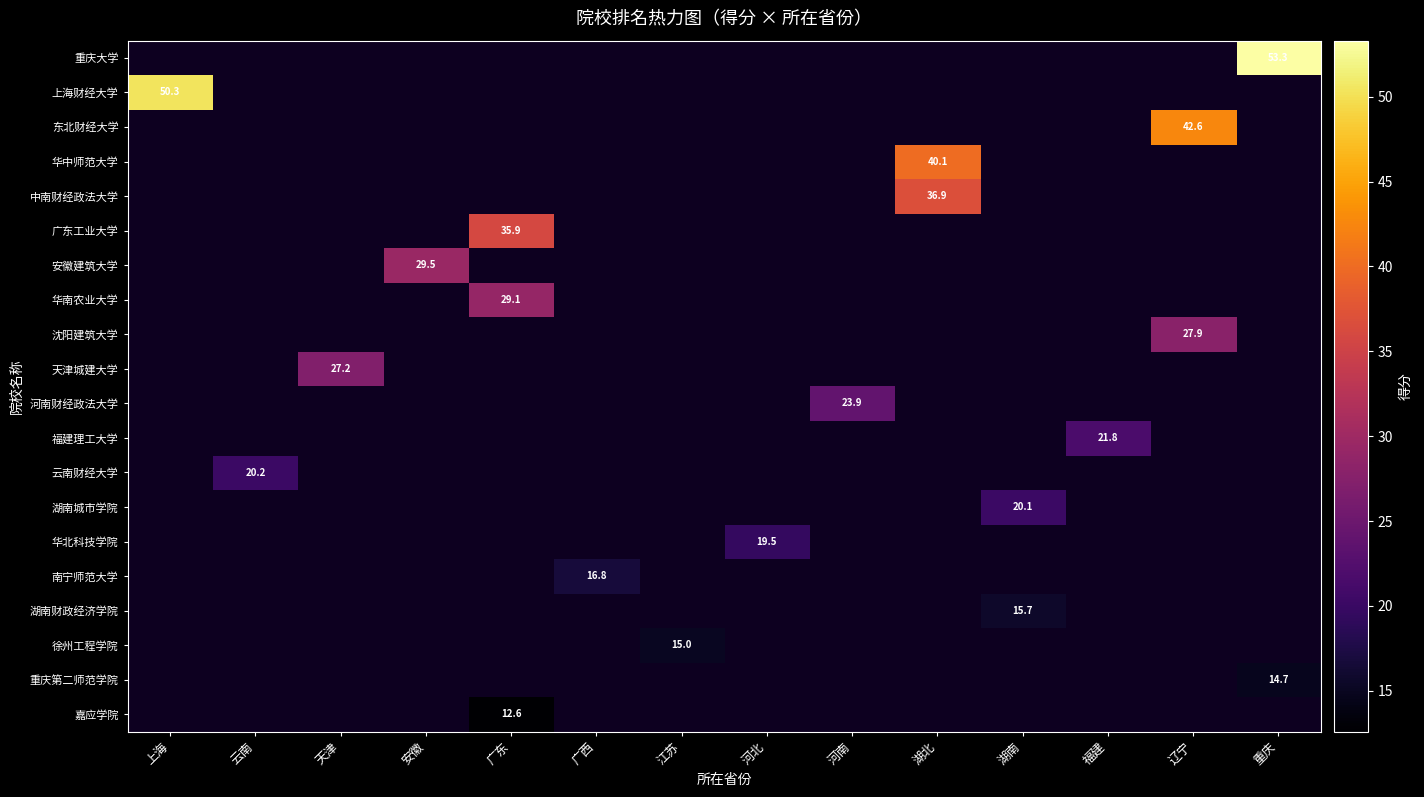

Which label corresponds to the largest value in the chart?

重庆